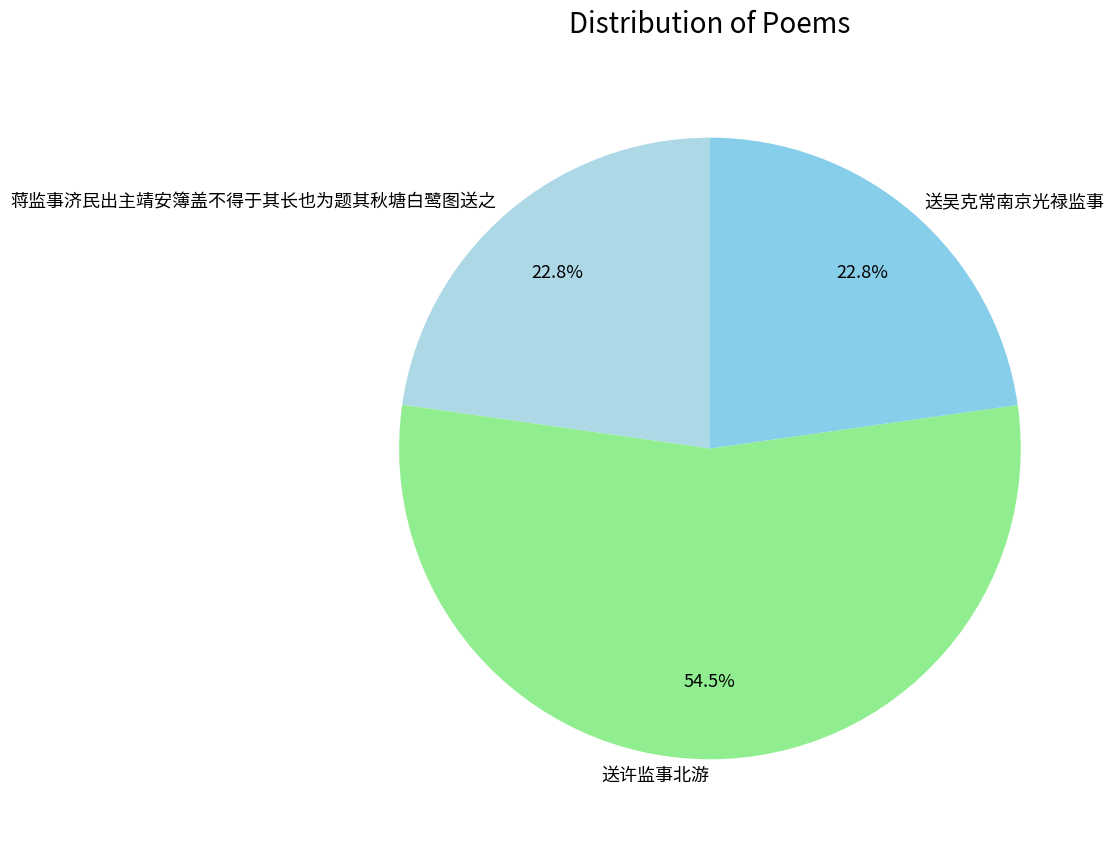

Between 送许监事北游 and 蒋监事济民出主靖安簿盖不得于其长也为题其秋塘白鹭图送之, which is larger?

送许监事北游